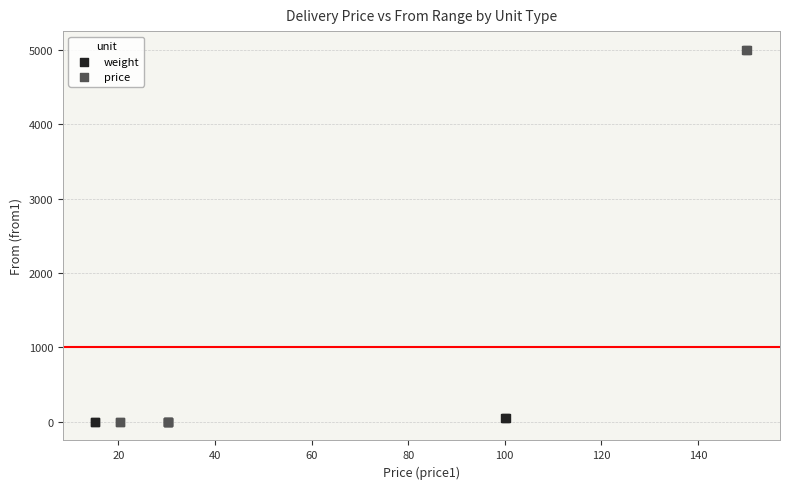

Which series has the widest spread of Y values?

price